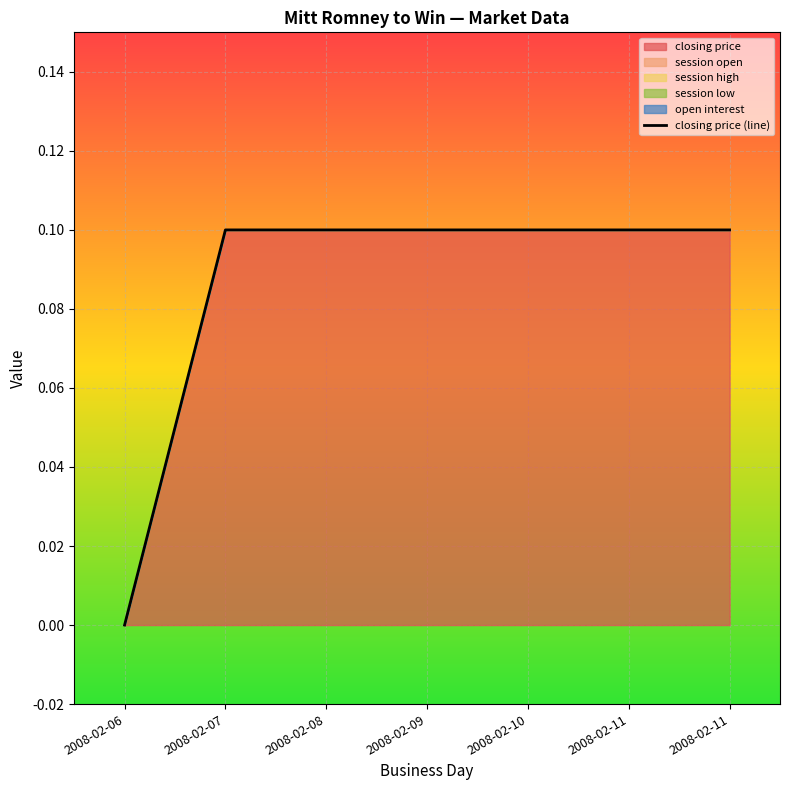

Which has a higher value, 2008-02-11 or 2008-02-06?

2008-02-11